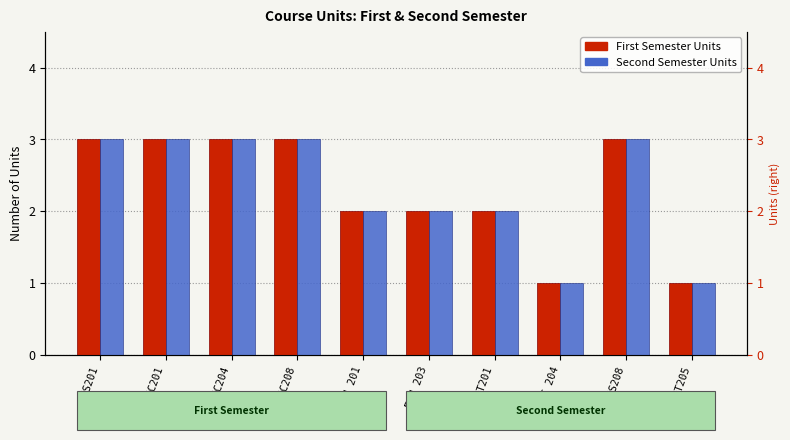

What is the sum of all Second Semester Units values?

23